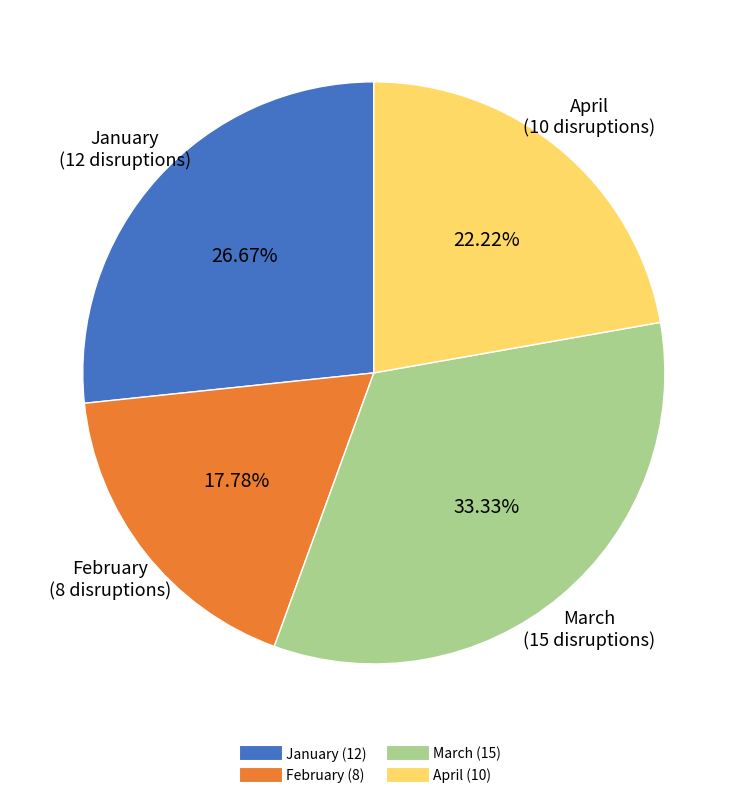

How many segments does this pie chart have?

4